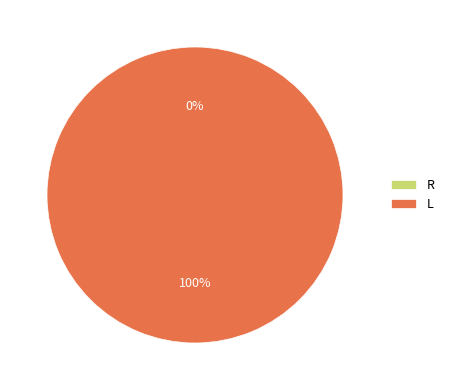

How many segments does this pie chart have?

2